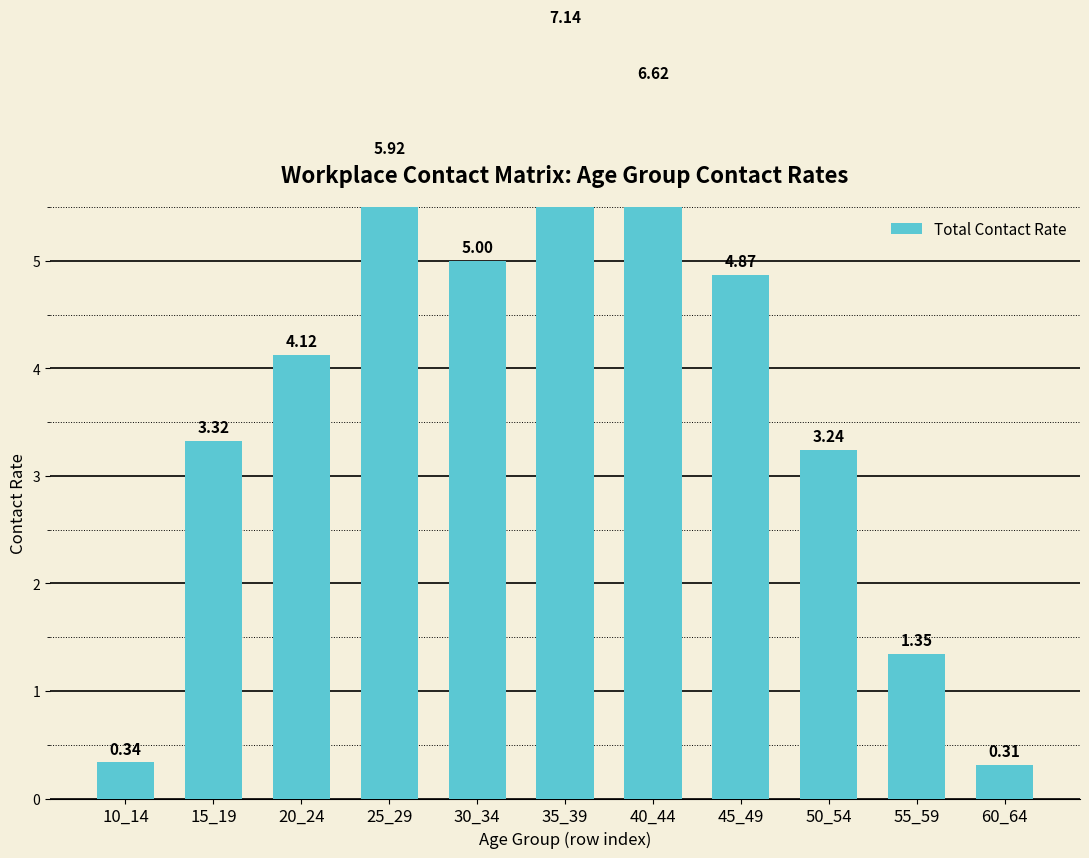

How many data points are less than 4?

5